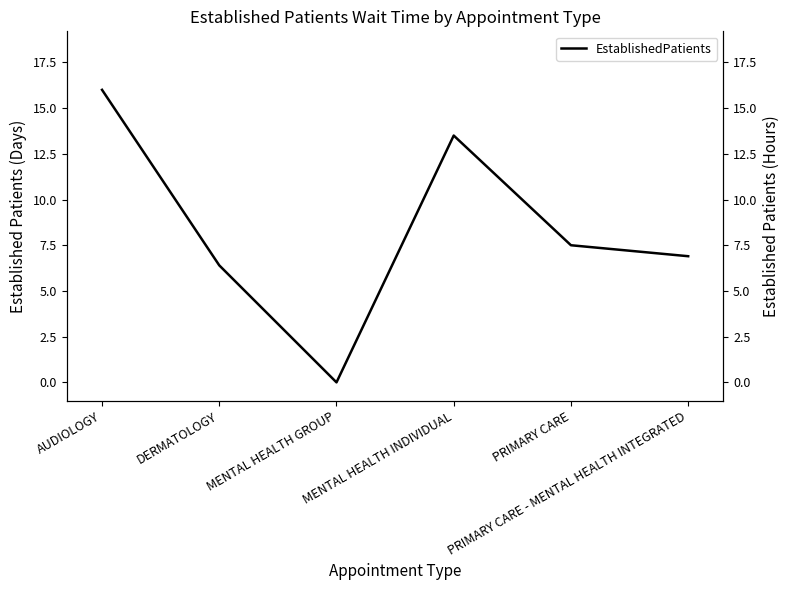

How many lines are shown in the chart?

1